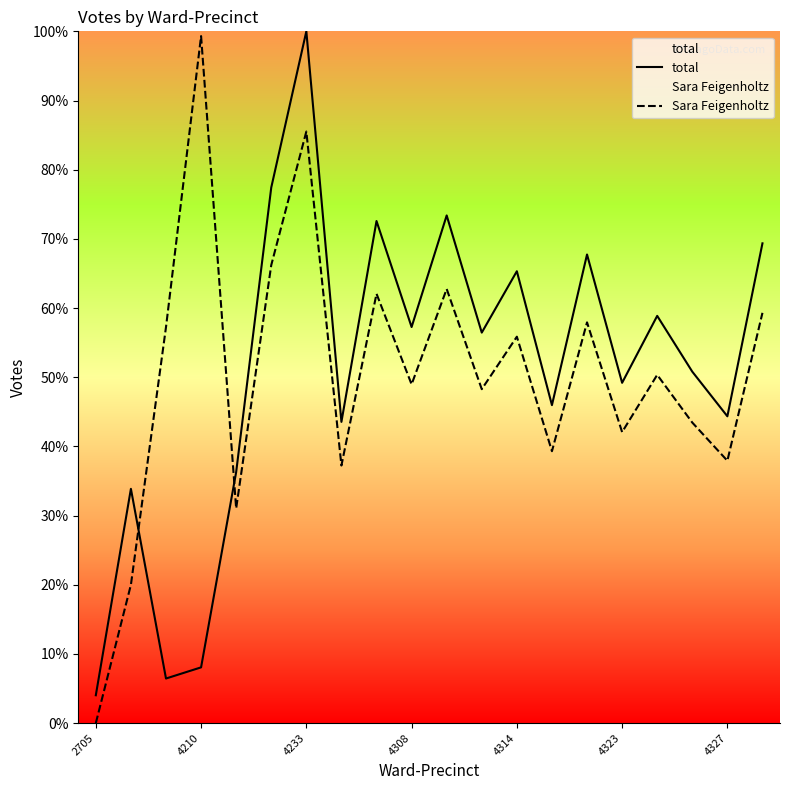

How many data points in total are less than 56?

10